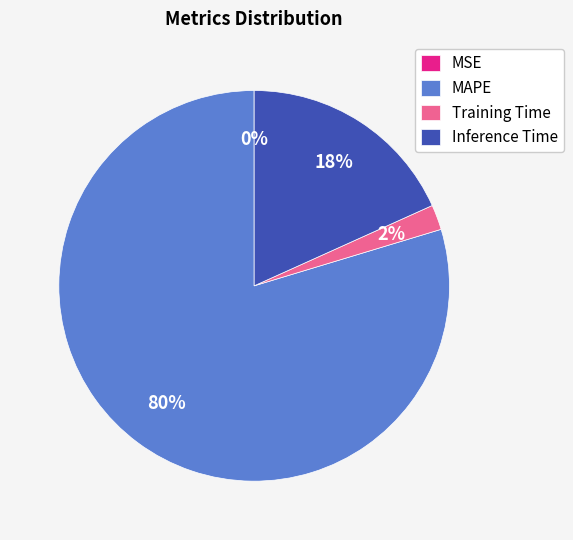

Which slice represents more than half of the pie?

MAPE